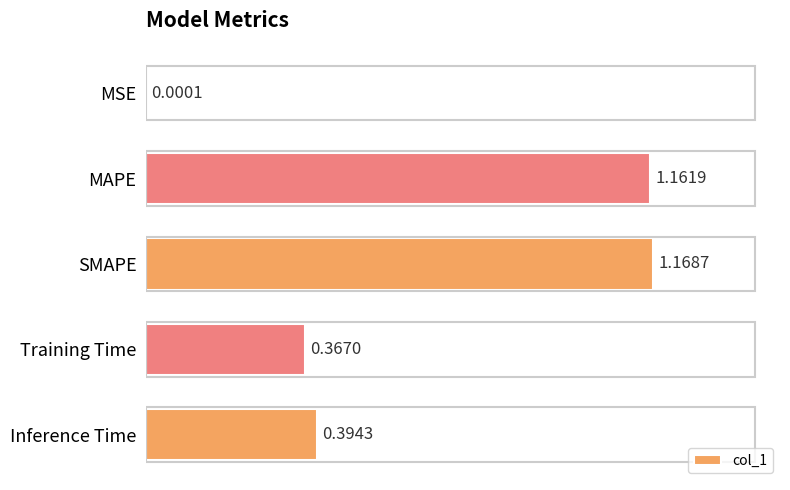

Which has a higher value, MSE or Training Time?

Training Time